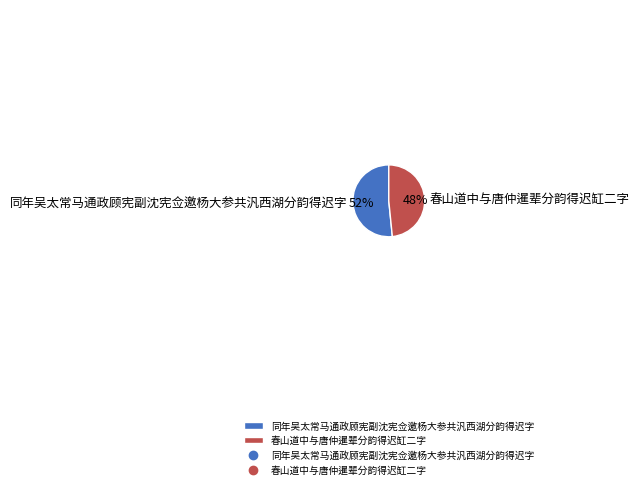

To the nearest percent, what is the average slice percentage?

50%